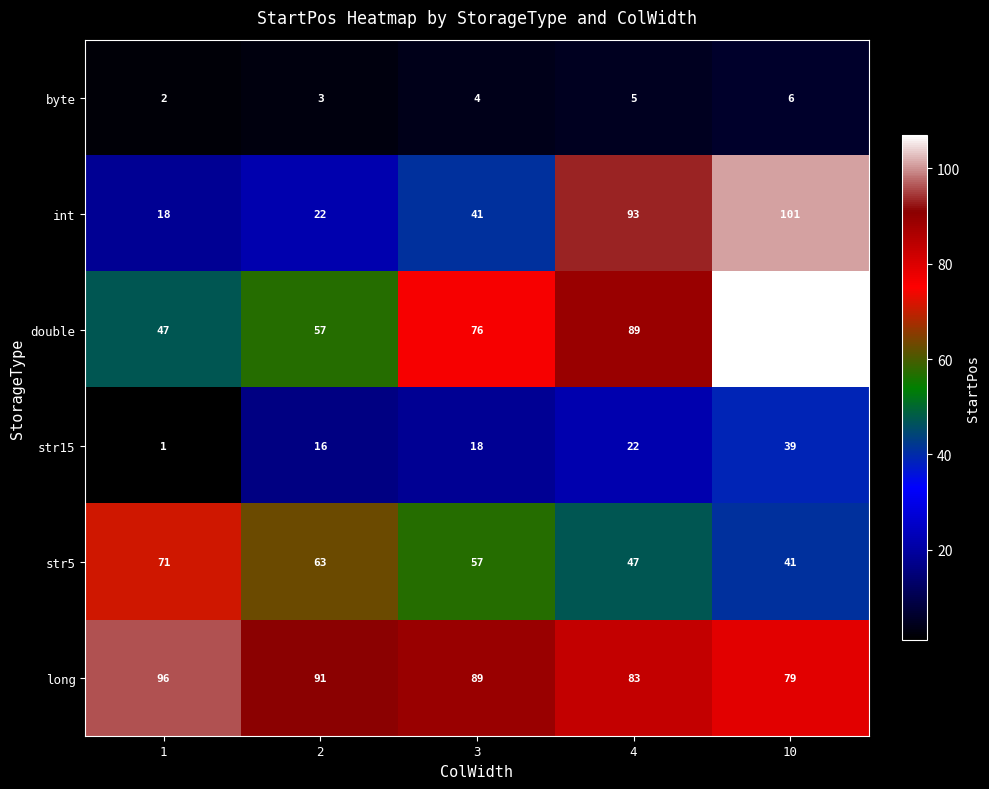

Is it true that int equals 151 at 10?

False